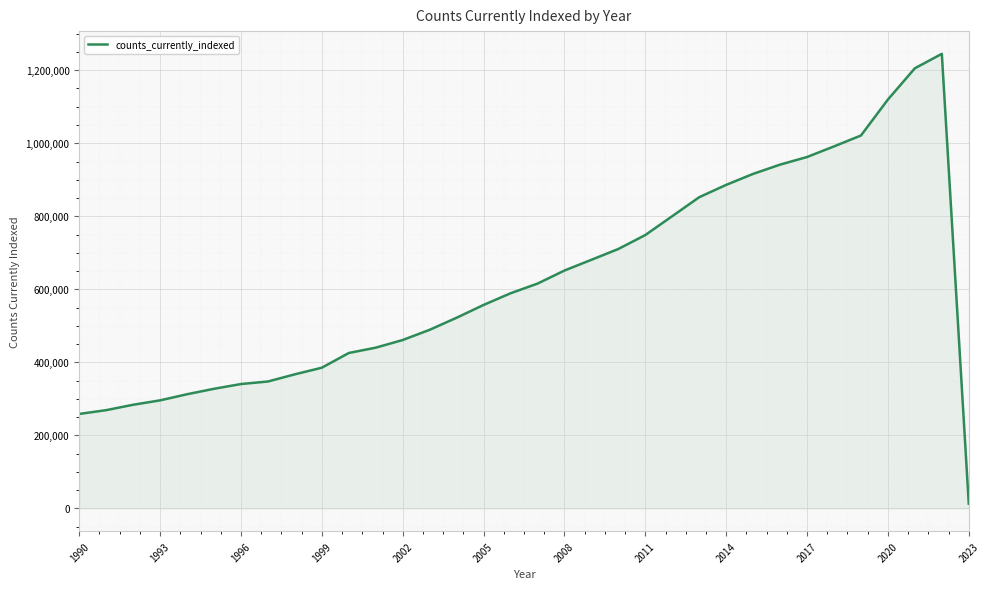

What is the greatest value displayed?

1244839